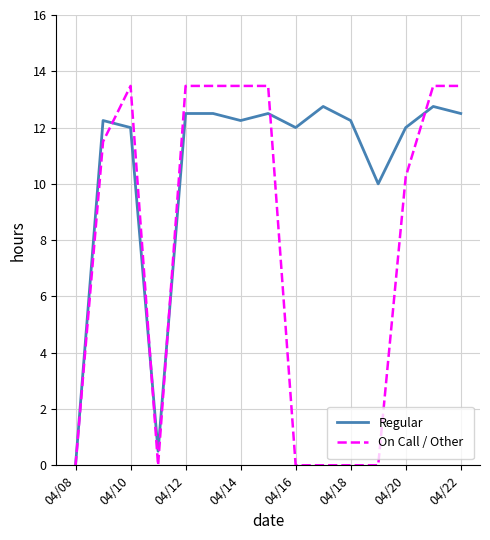

At how many categories does at least one series exceed 8?

13